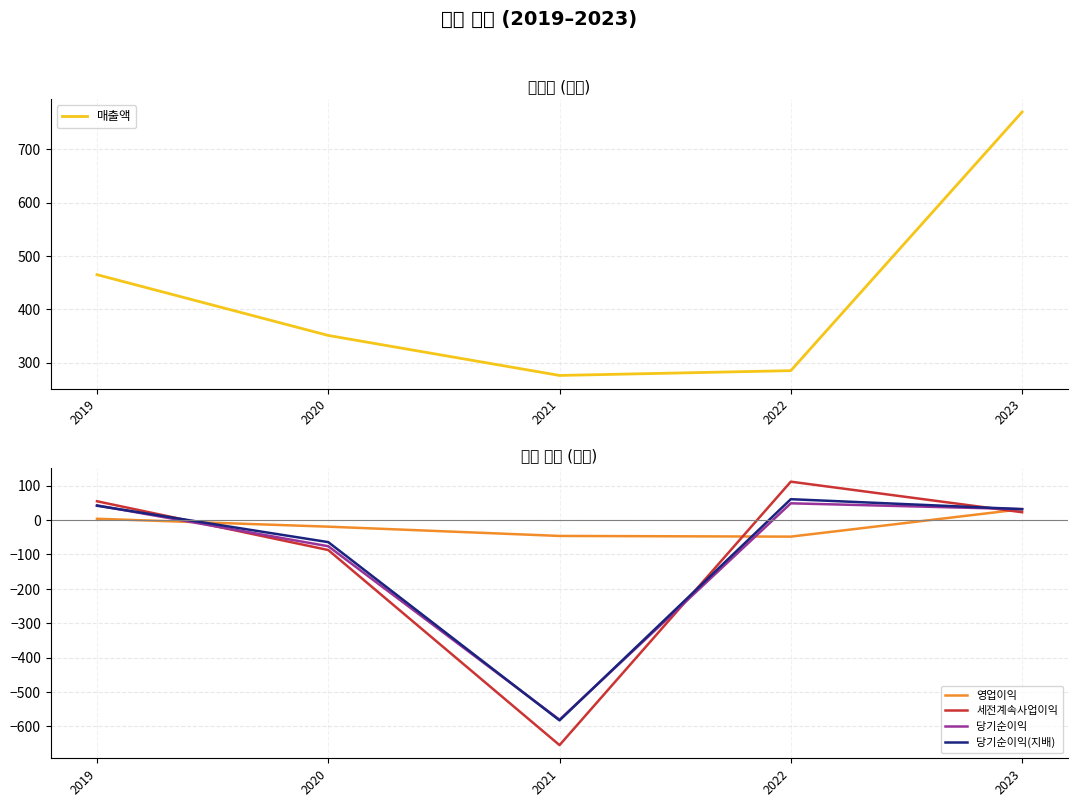

Is it true that 영업이익 equals -8 at 2020?

False